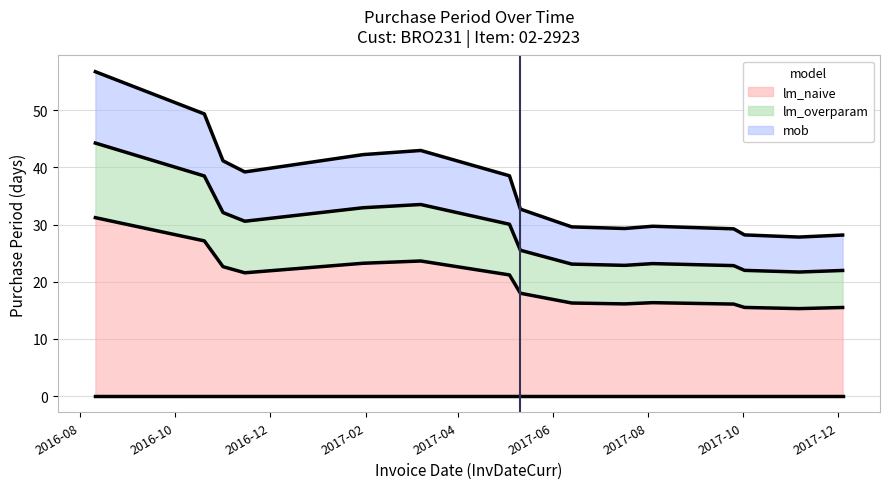

What is the minimum value for lm_naive?

15.3